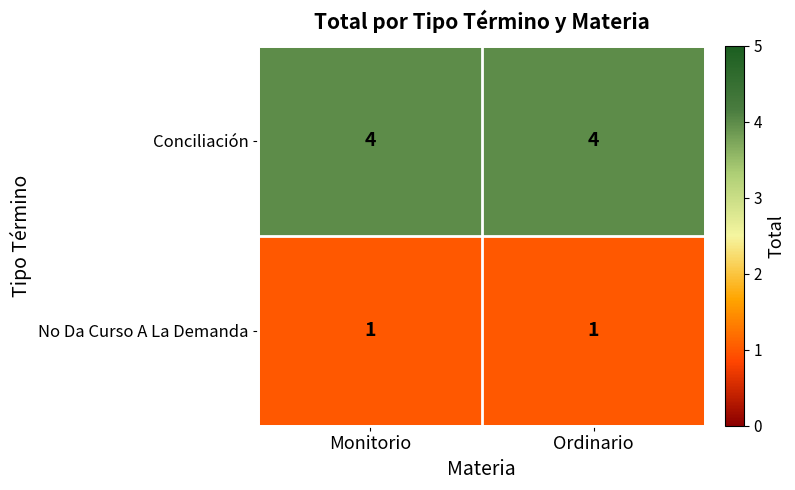

What is the maximum value for Conciliación?

4